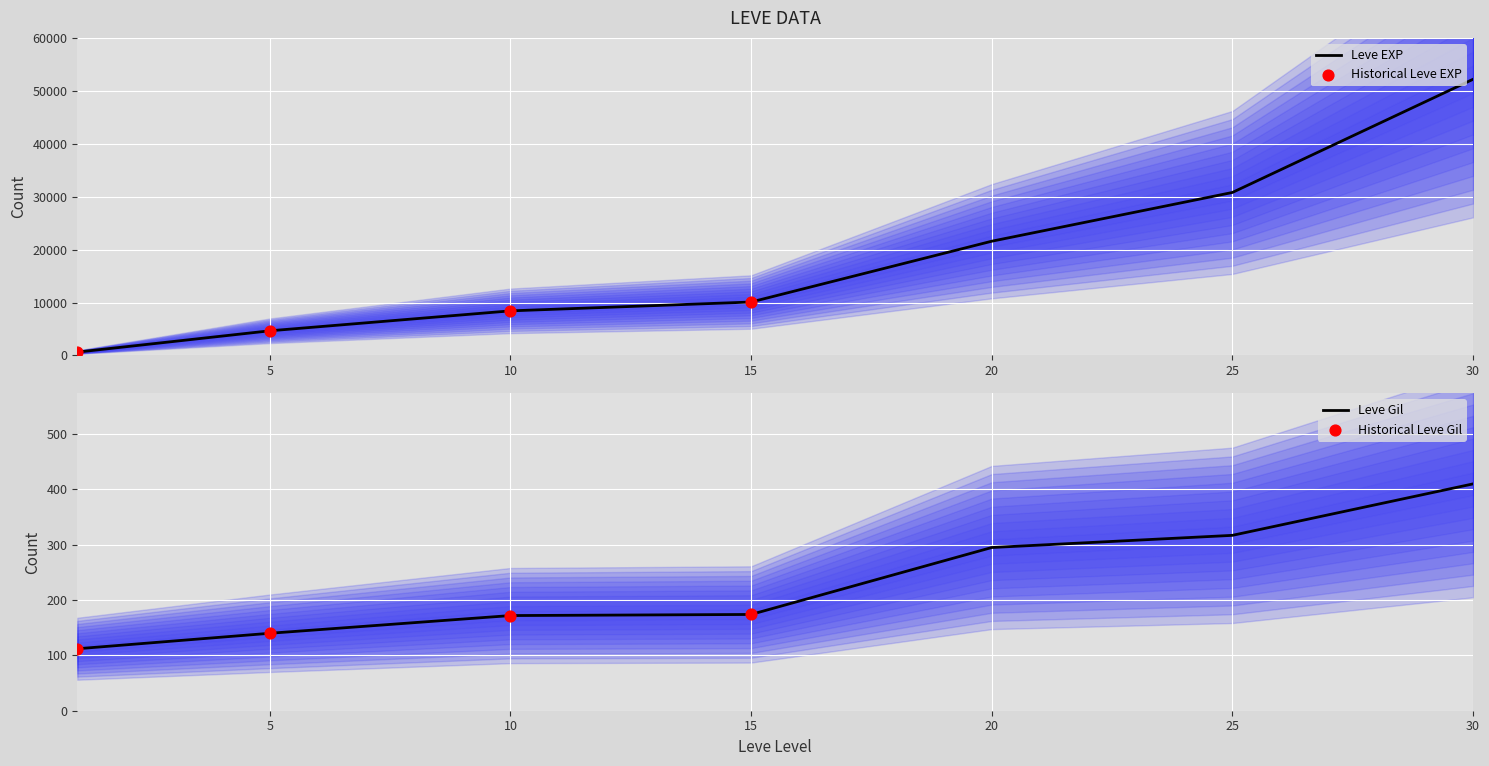

The value of Leve EXP at 10 is 8430. True or false?

True